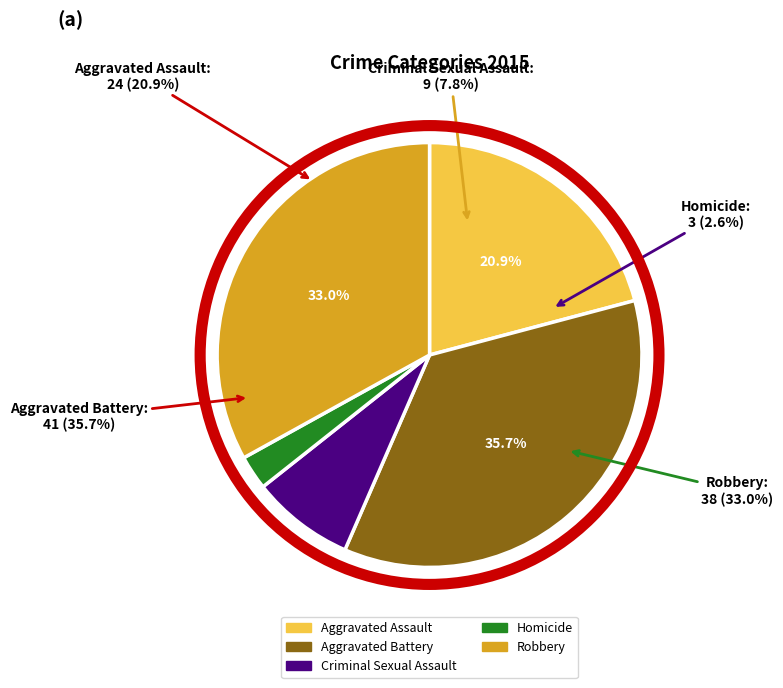

Does Aggravated Assault account for over 50% of the chart?

No